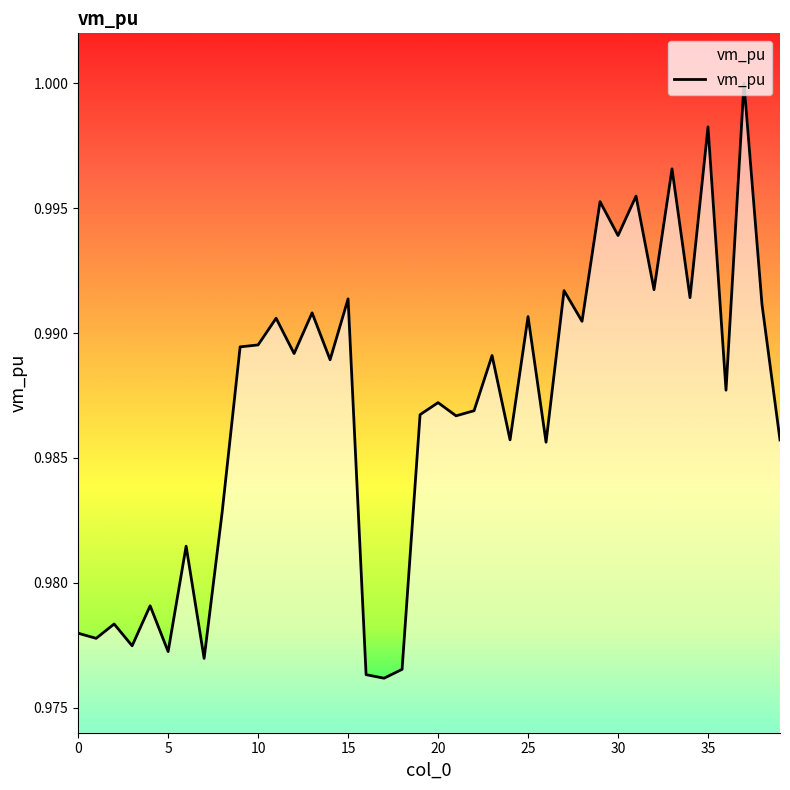

At which label is the value closest to 0?

17